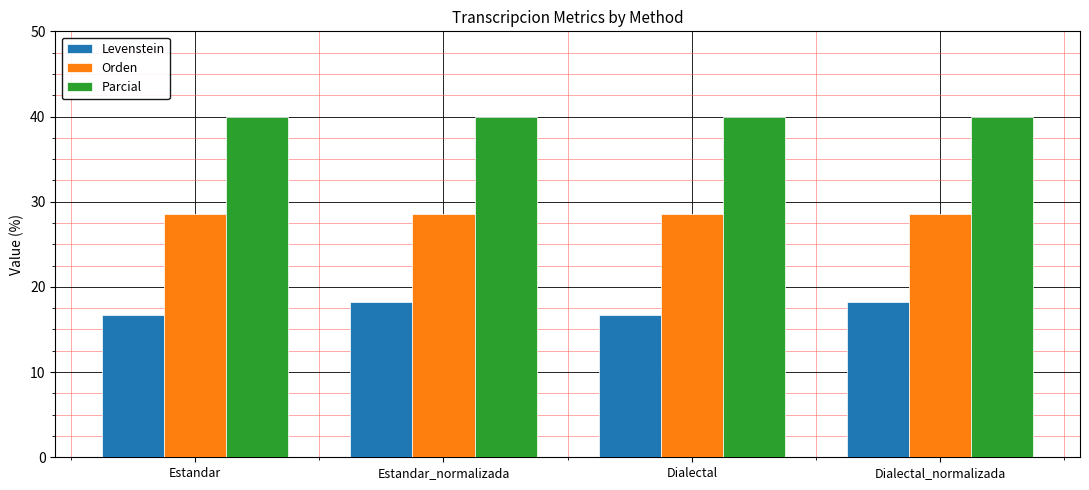

How many groups of bars are there?

4